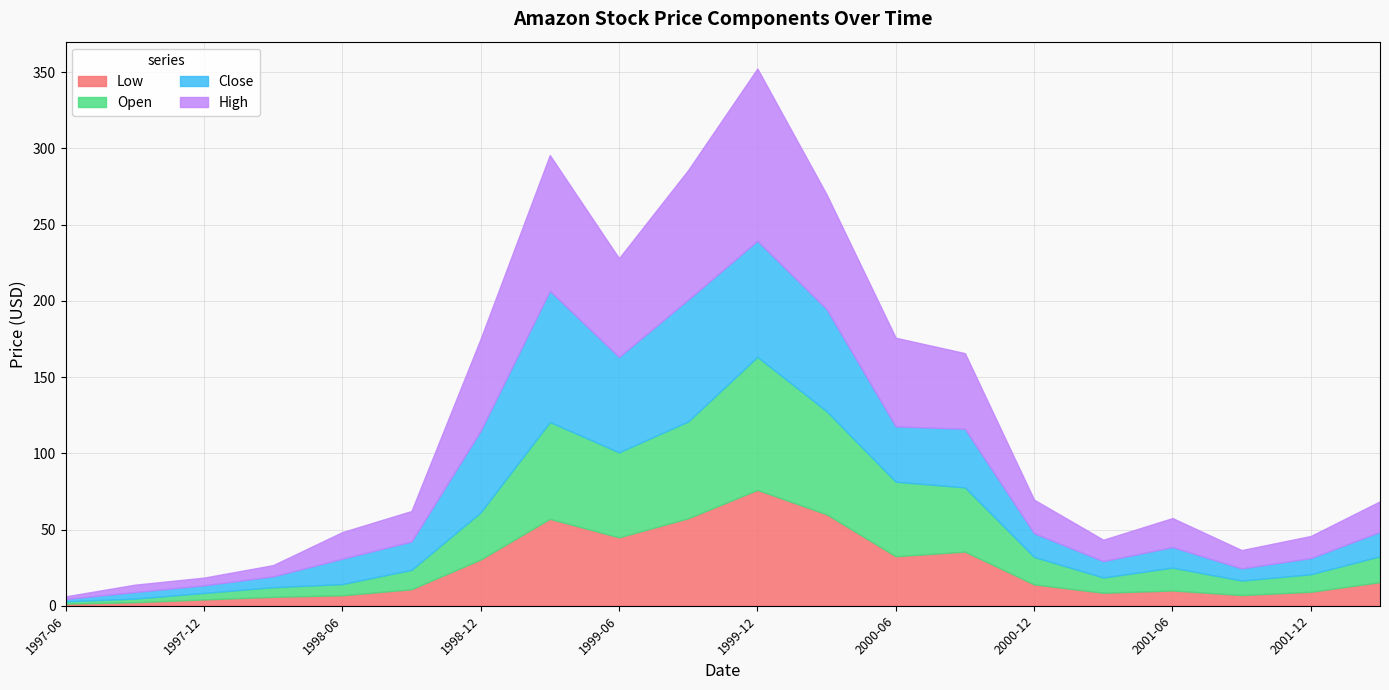

In Close, how many points are lower than both neighbors (excluding endpoints)?

4